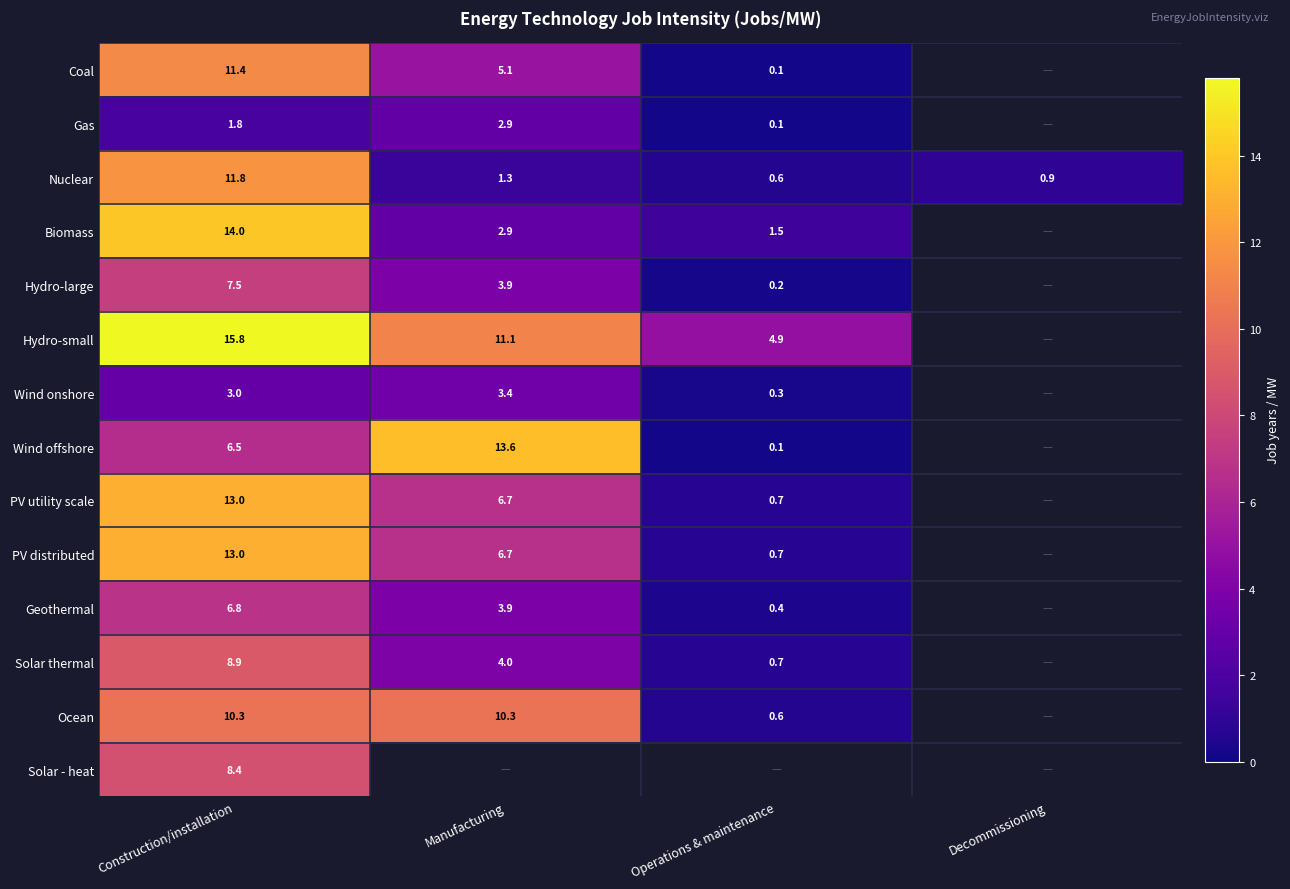

What is the highest value of the Nuclear series?

11.8